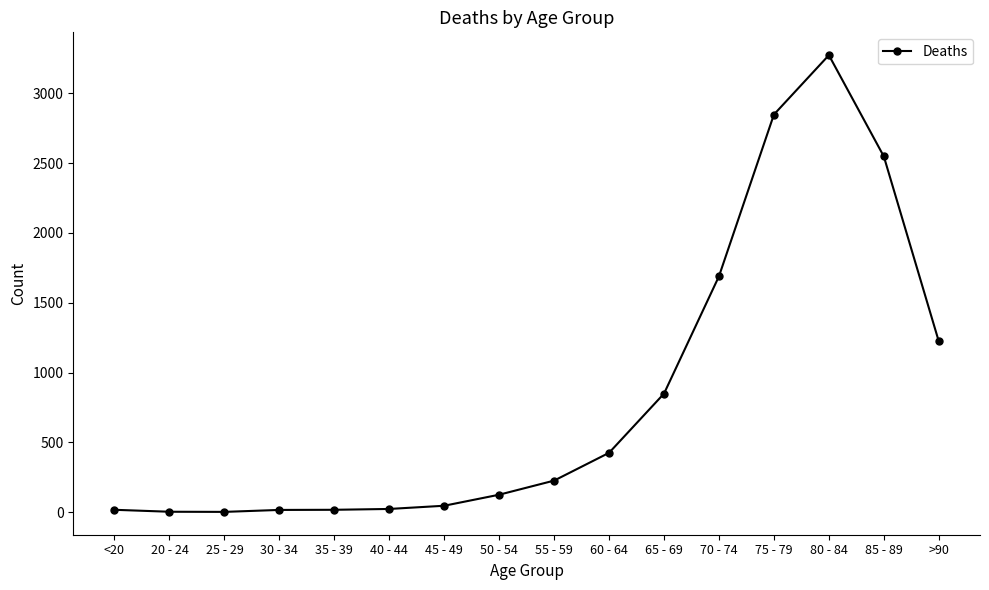

How many values are below 227?

8